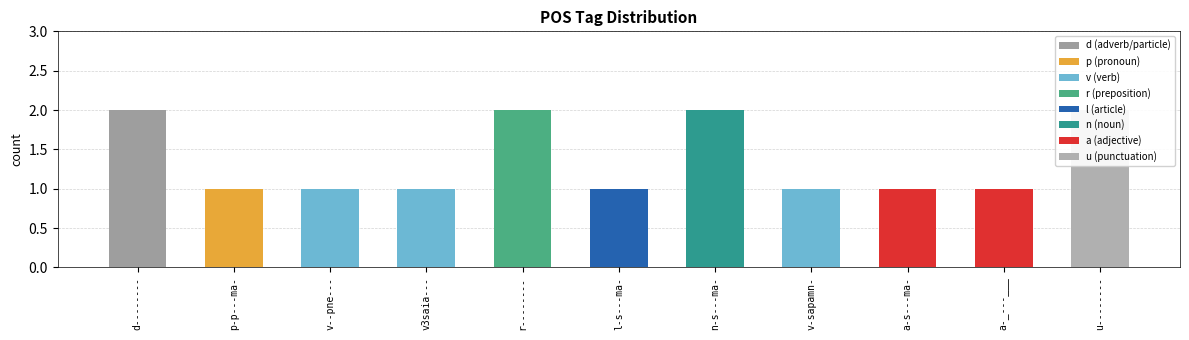

What position from the left is v3saia---?

4